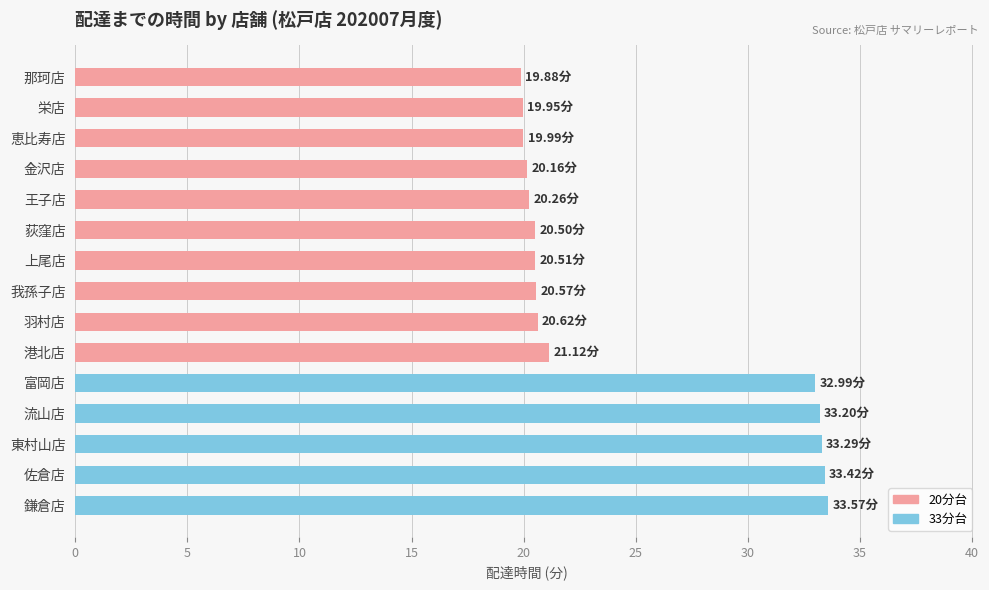

What is the smallest value displayed?

19.9